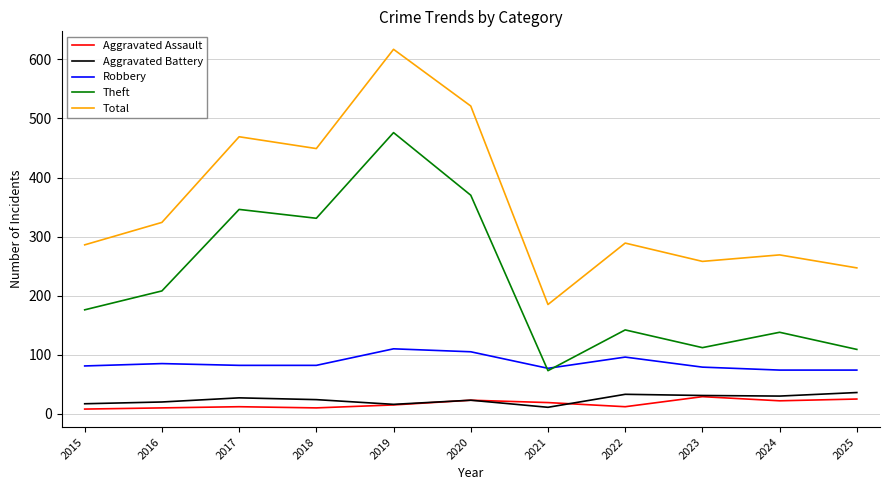

What is the total value across all series at 2024?

533